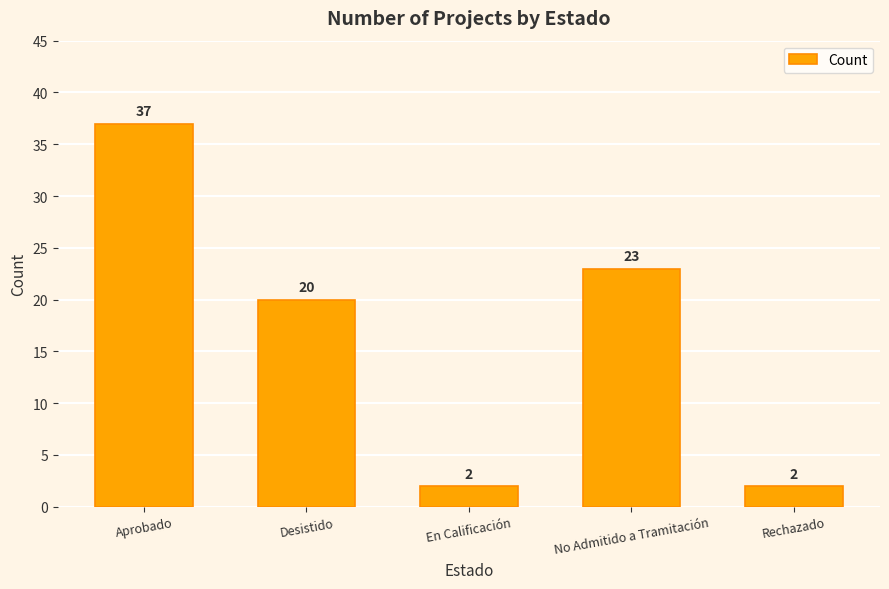

The value at No Admitido a Tramitación is 9. True or false?

False